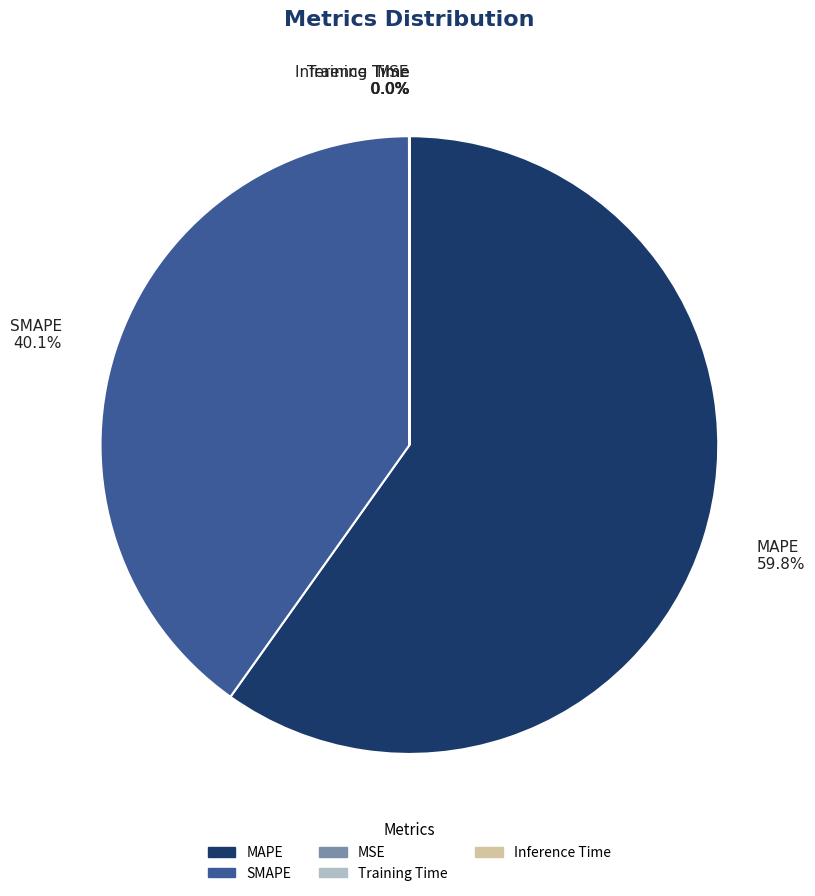

Which category has the biggest portion of the pie?

MAPE